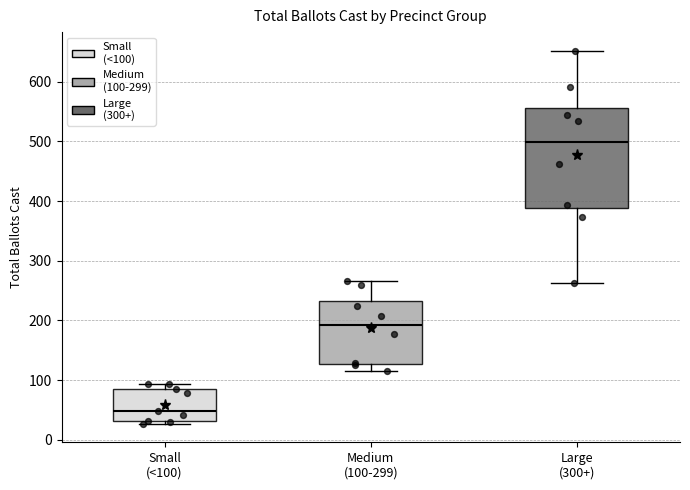

Where does the median line of the box for Small (<100) sit on the y-axis? The values are not printed on the chart, so give them approximately, as read against the axis.

50